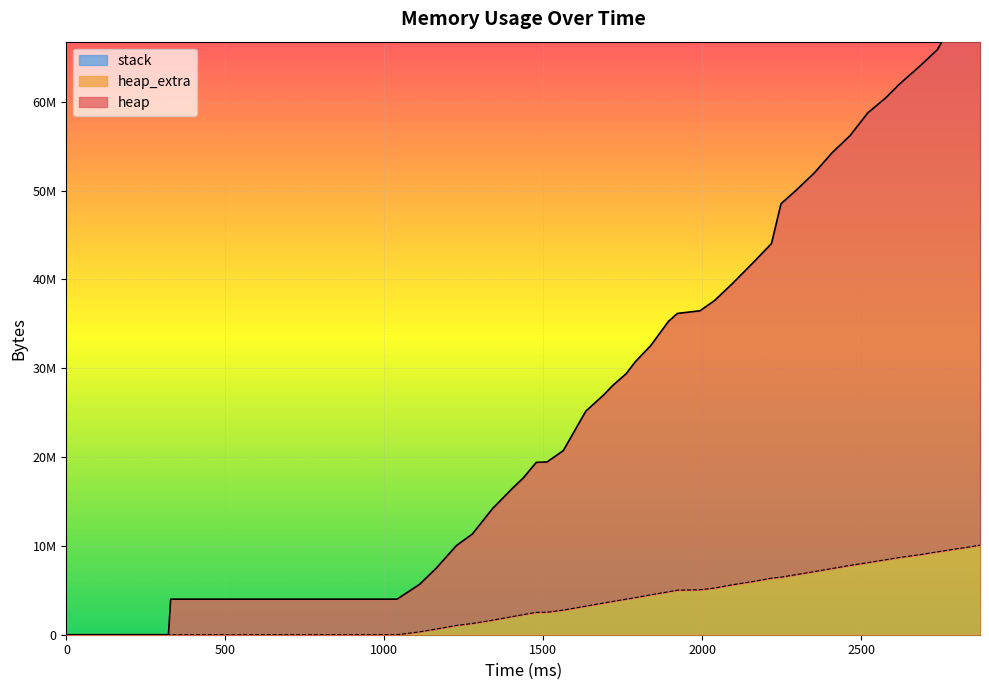

Is it true that heap equals 27148378 at 11?

False